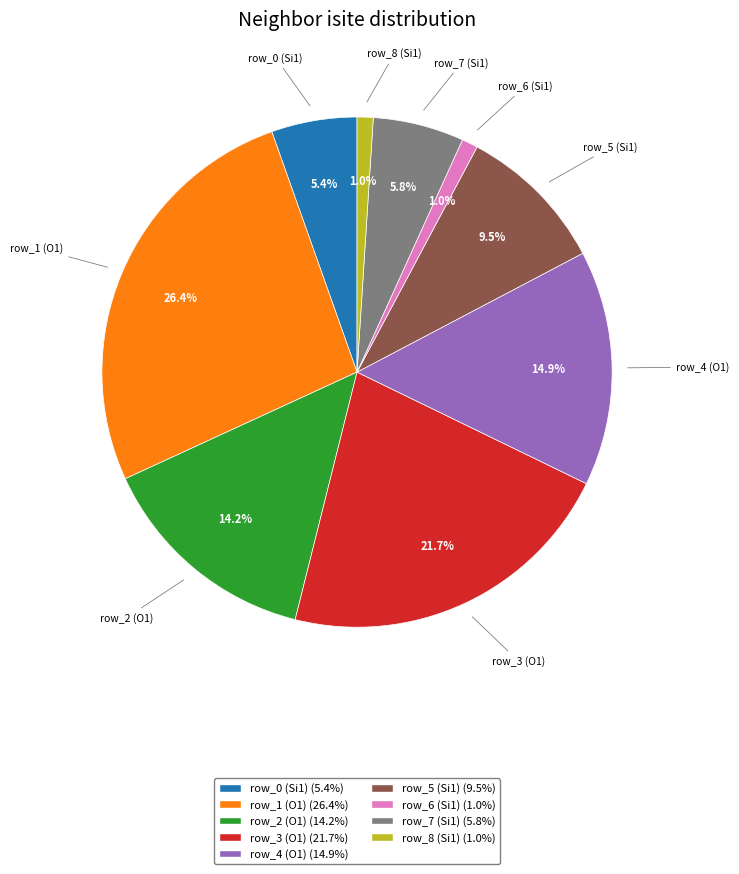

Count the number of slices in the pie.

9